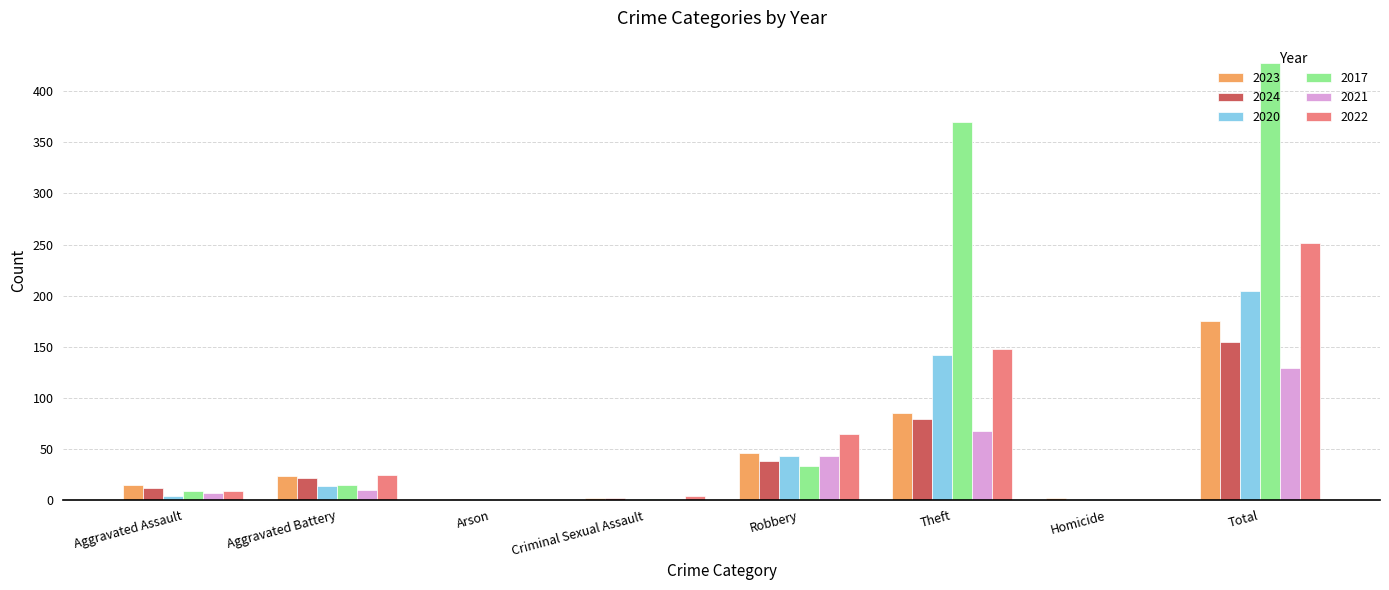

At which label does 2021 reach its peak?

Total